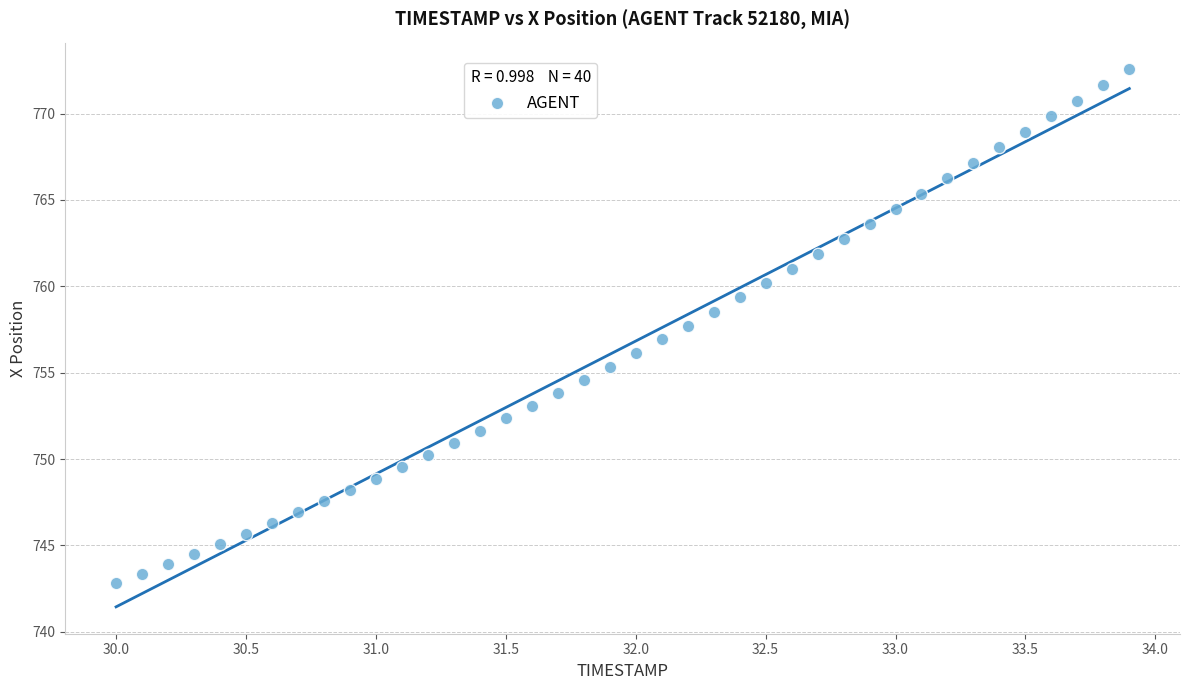

What is the range of Y values (max minus min)?

29.7